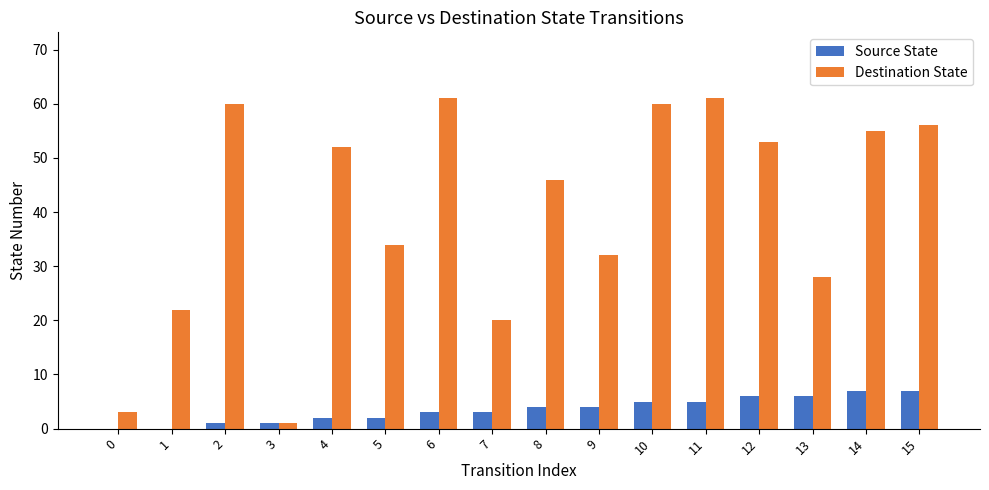

Between 11 and 13, which series saw the biggest shift?

Destination State